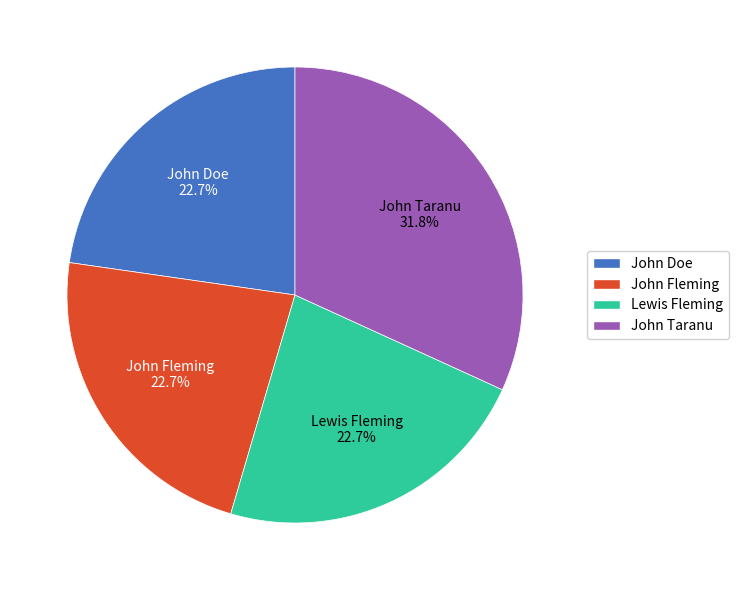

Which category has the biggest portion of the pie?

John Taranu